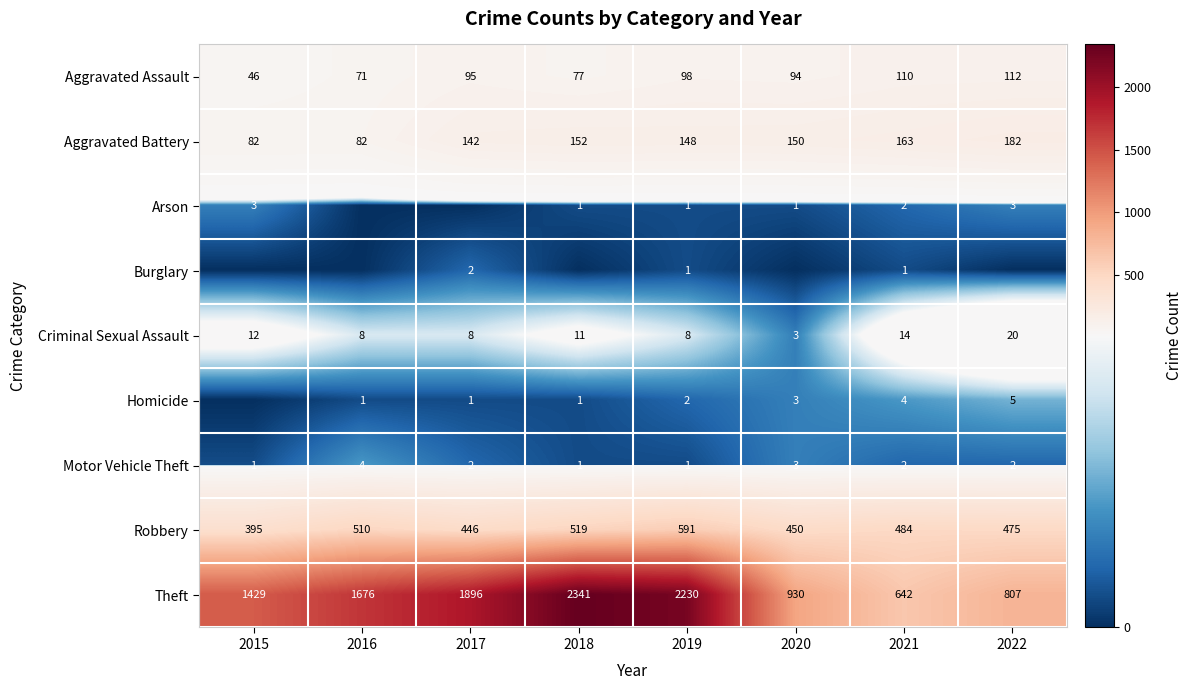

Which has a higher value, 2018 or 2021?

2021